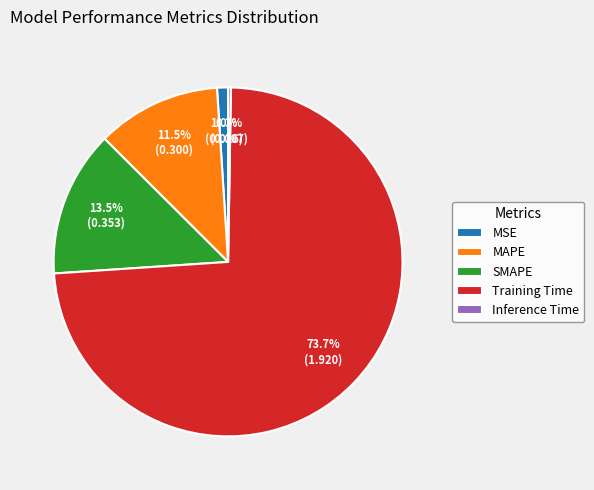

True or false: MAPE accounts for 23% of the total.

False